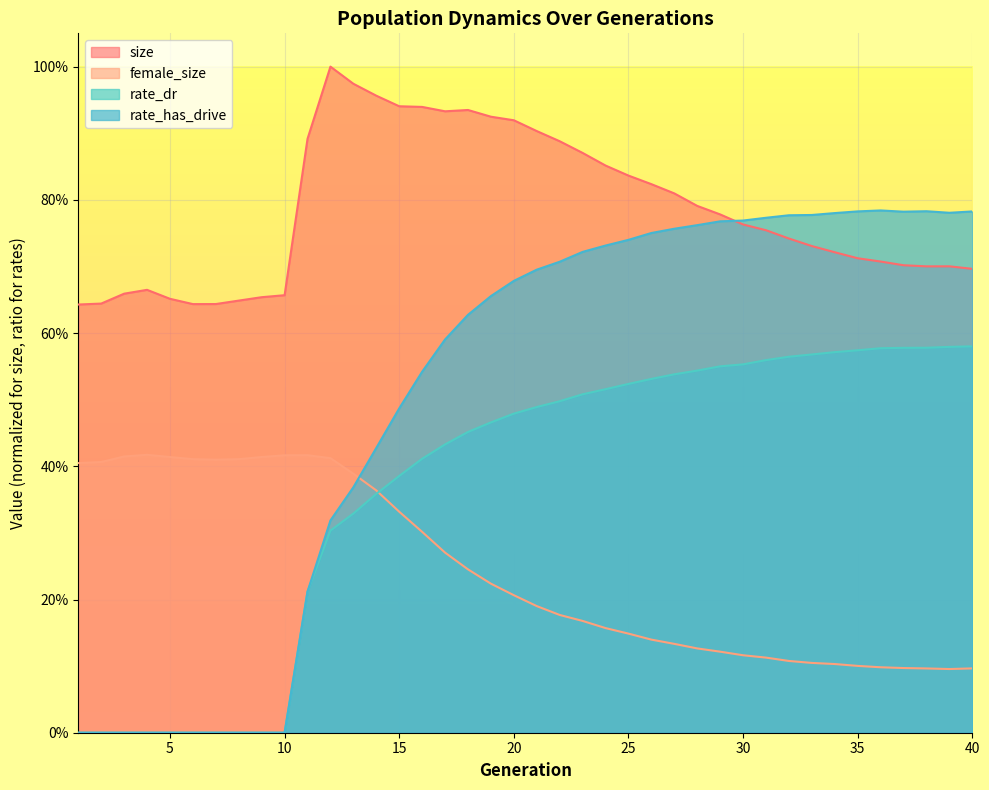

Read the female_size value at 16.

0.3